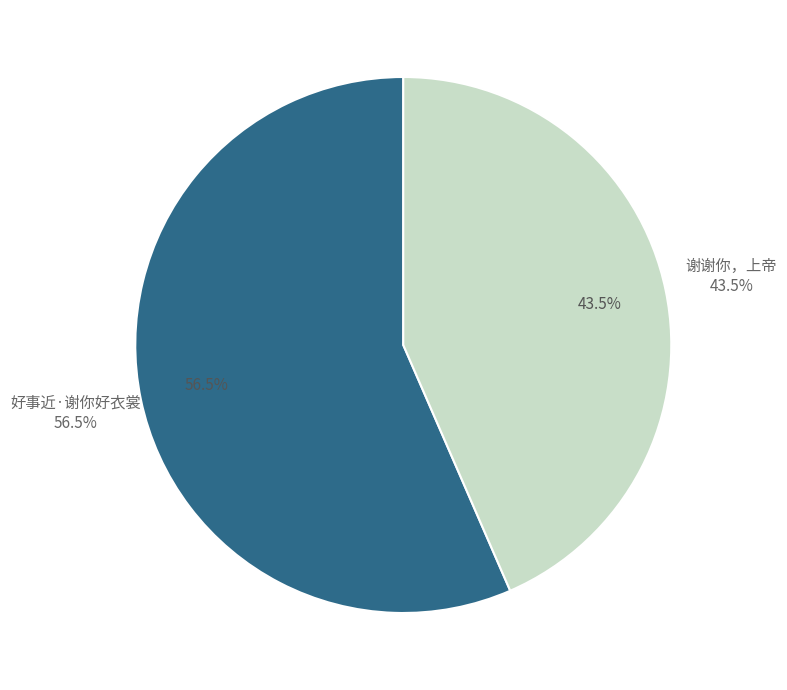

Which slice is the largest?

好事近·谢你好衣裳